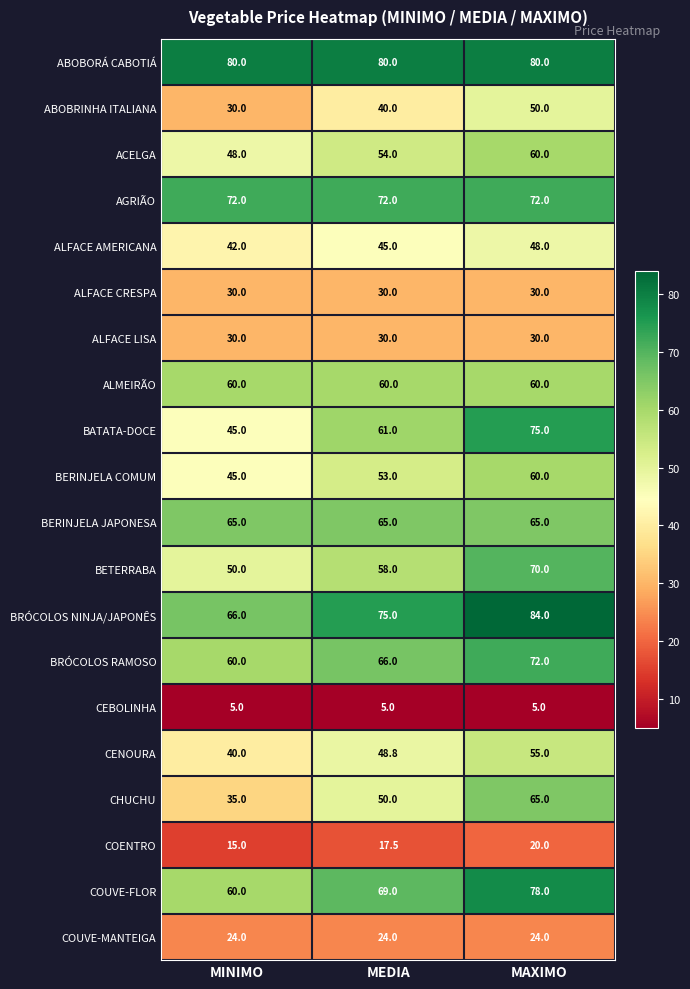

What is the sum of the COUVE-MANTEIGA values at MINIMO and MAXIMO?

48.0